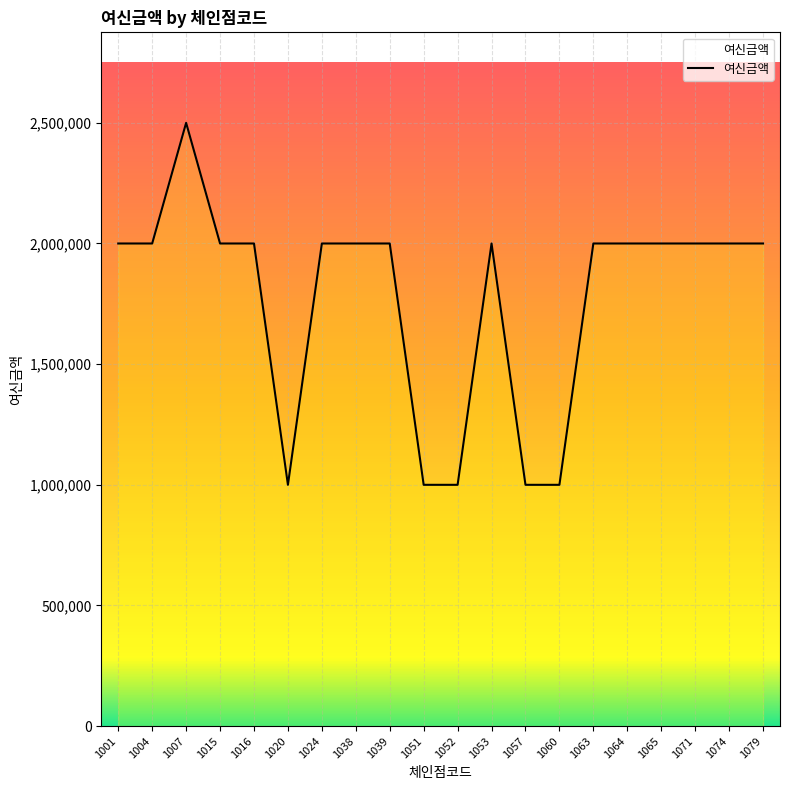

Reading left to right, list all the values displayed in this chart.

2000000	2000000	2500000	2000000	2000000	1000000	2000000	2000000	2000000	1000000	1000000	2000000	1000000	1000000	2000000	2000000	2000000	2000000	2000000	2000000